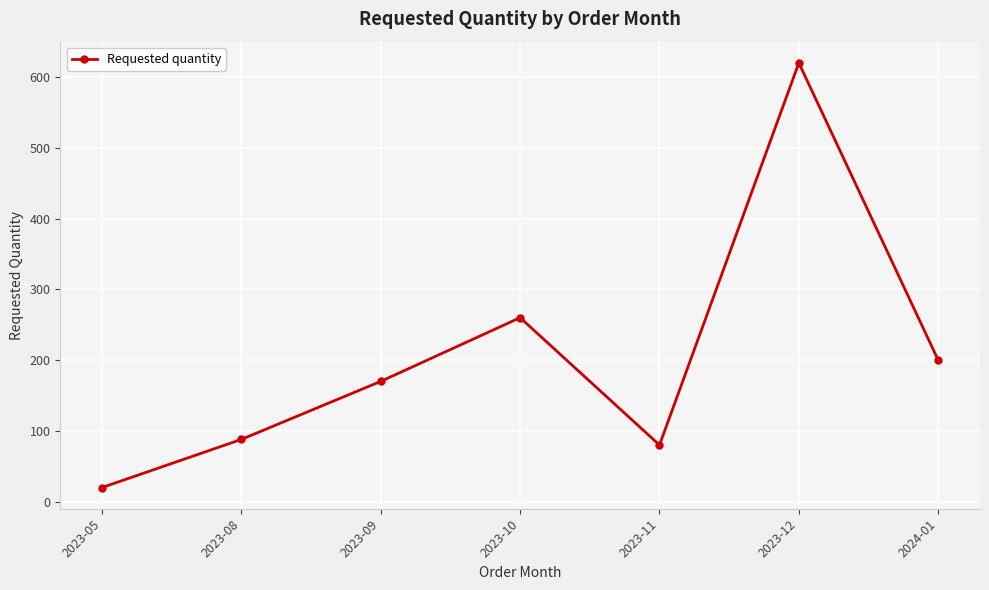

Rank the categories by value from lowest to highest.

2023-05, 2023-11, 2023-08, 2023-09, 2024-01, 2023-10, 2023-12